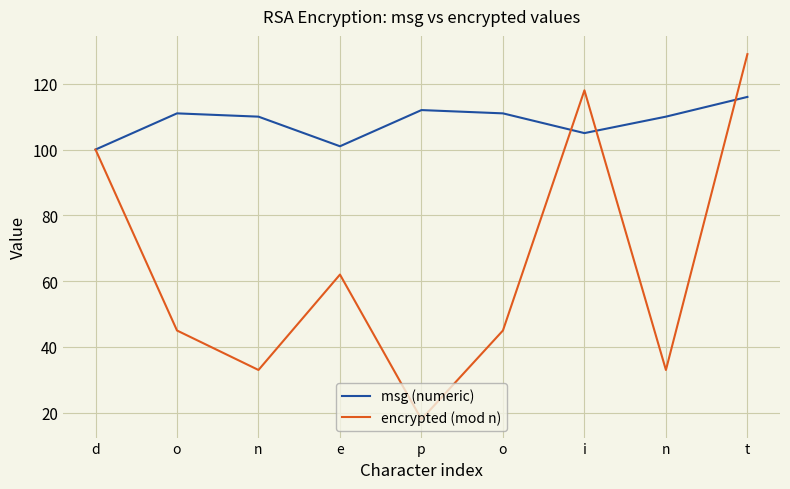

How many interior local valleys does the encrypted (mod n) series have?

3